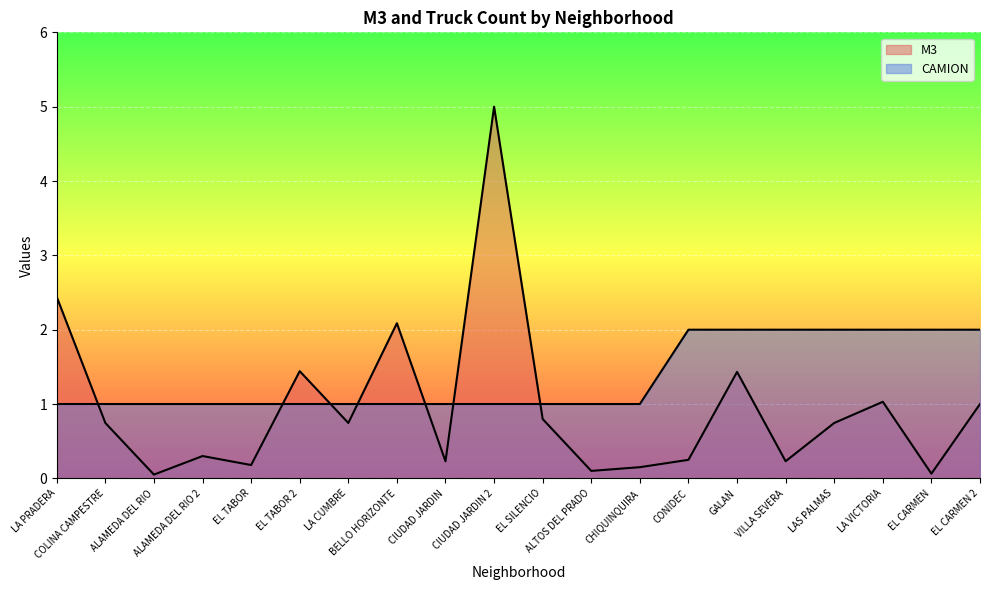

At which category is the sum across all series the highest?

CIUDAD JARDIN 2